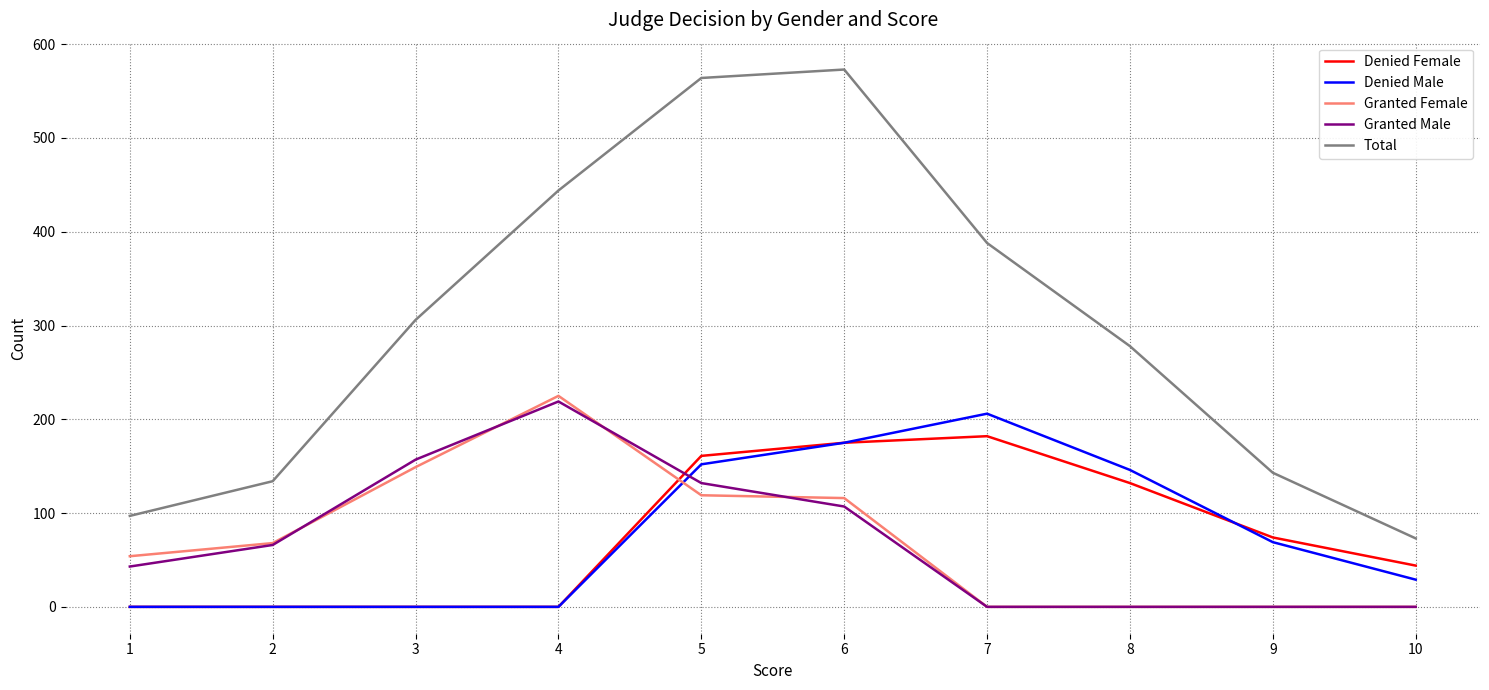

True or false: Total and Denied Male cross at least once.

False